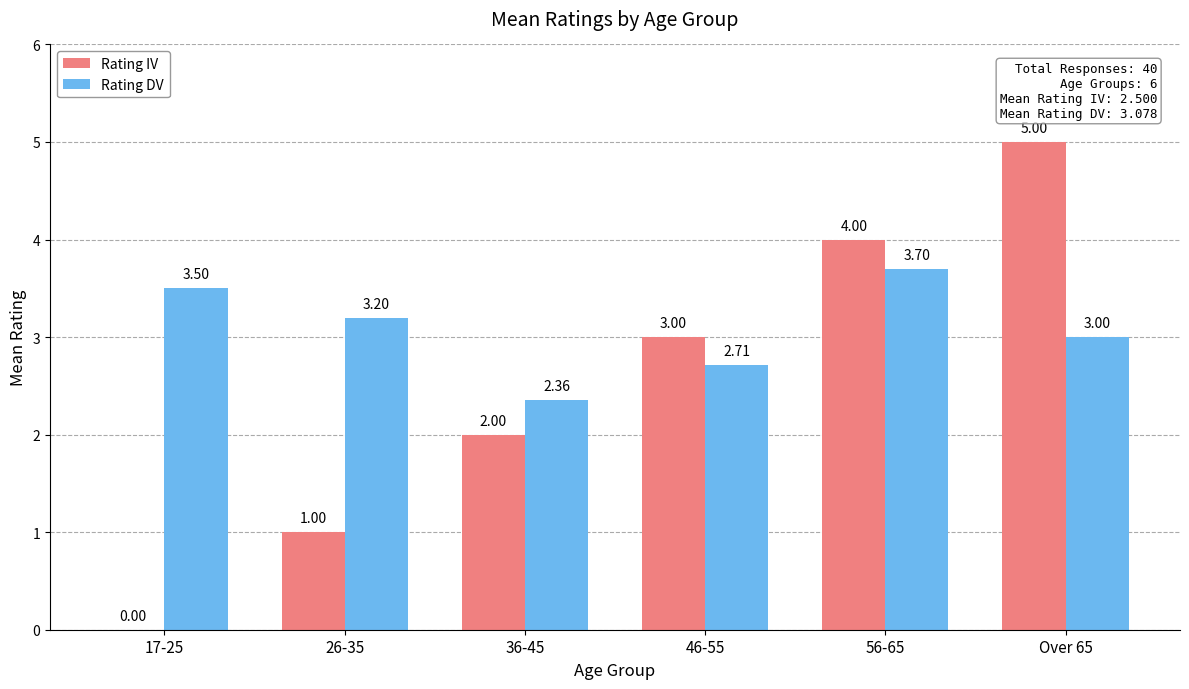

At which category is the sum across all series the highest?

Over 65